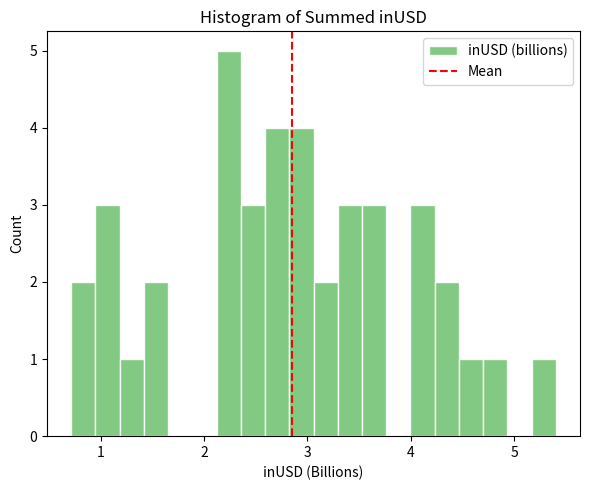

Read against the x-axis, roughly where is the centre of the tallest bar?

2.2